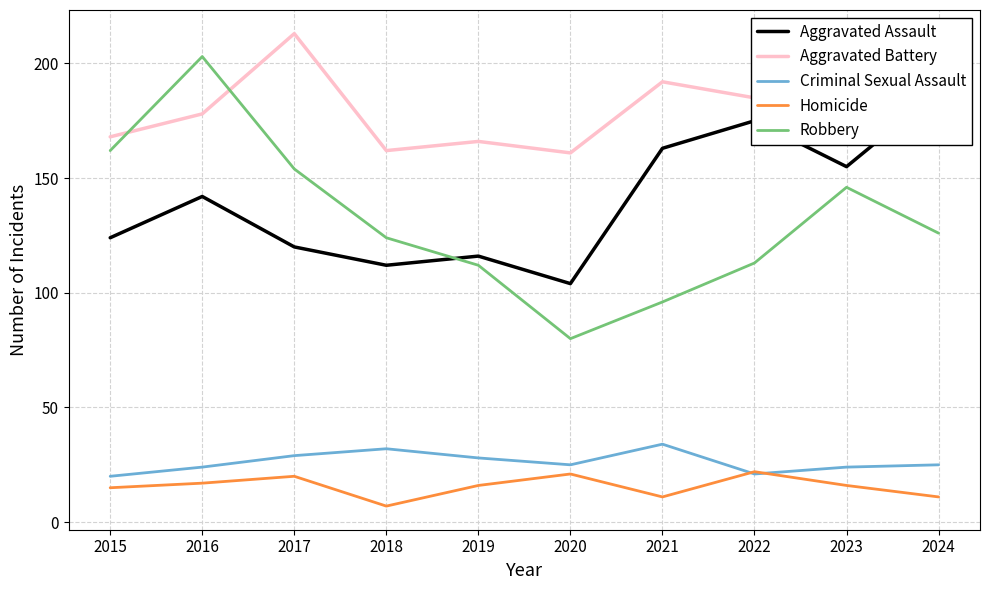

How many intersections are there between Robbery and Aggravated Assault?

1